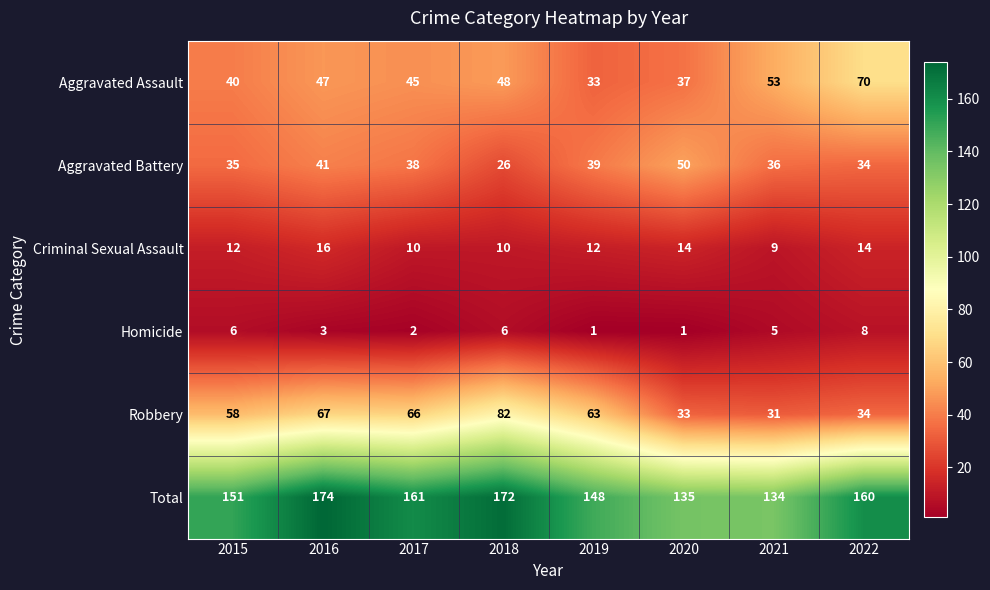

Where does the Homicide series first go above 5?

2015